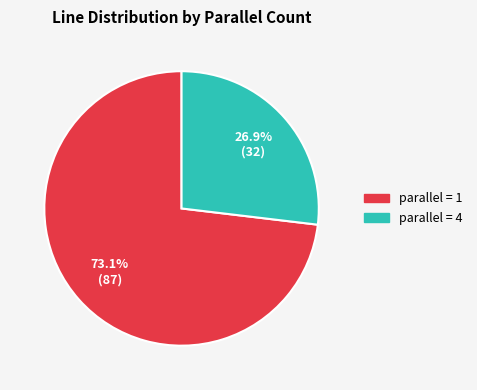

Is there a majority slice in this chart?

Yes